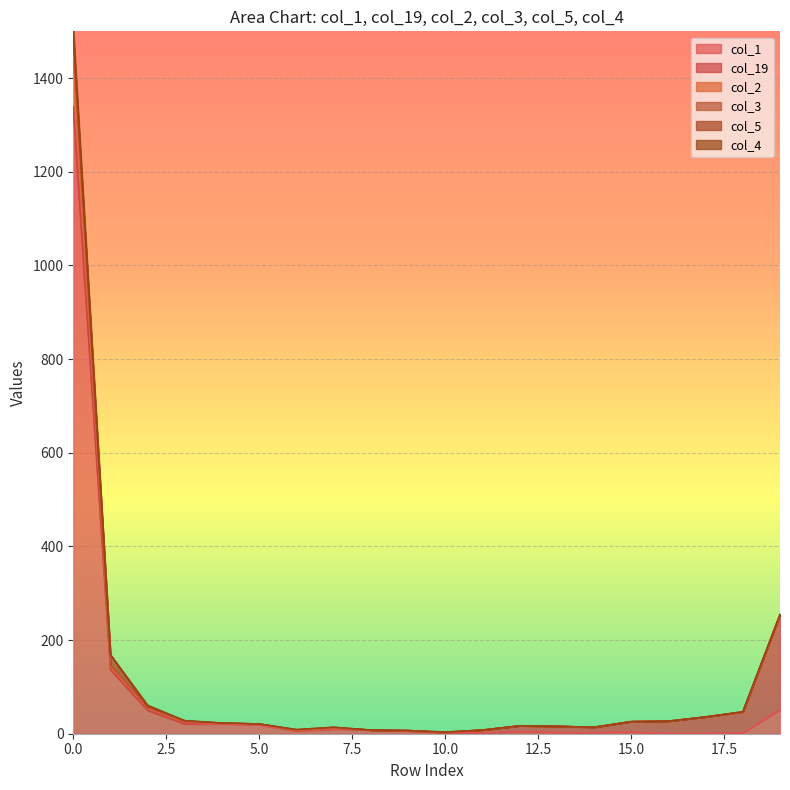

Between 2 and 6, which series saw the biggest shift?

col_2